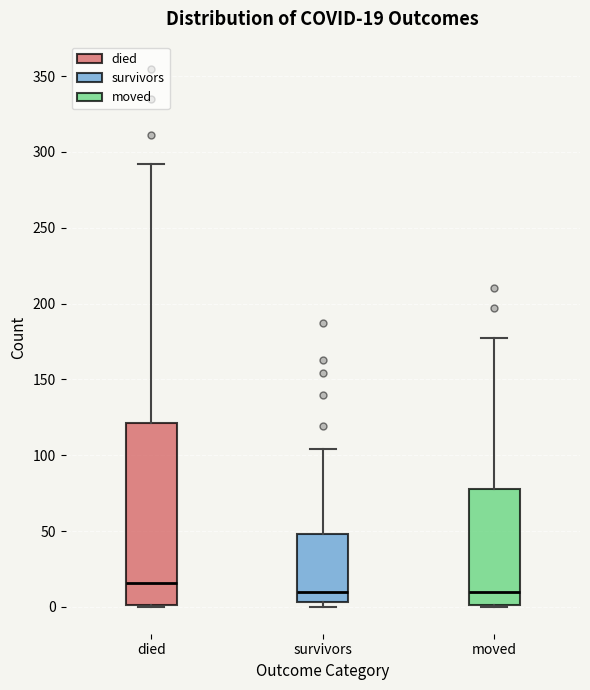

Comparing the boxes themselves (not the whiskers), which one is the tallest?

died